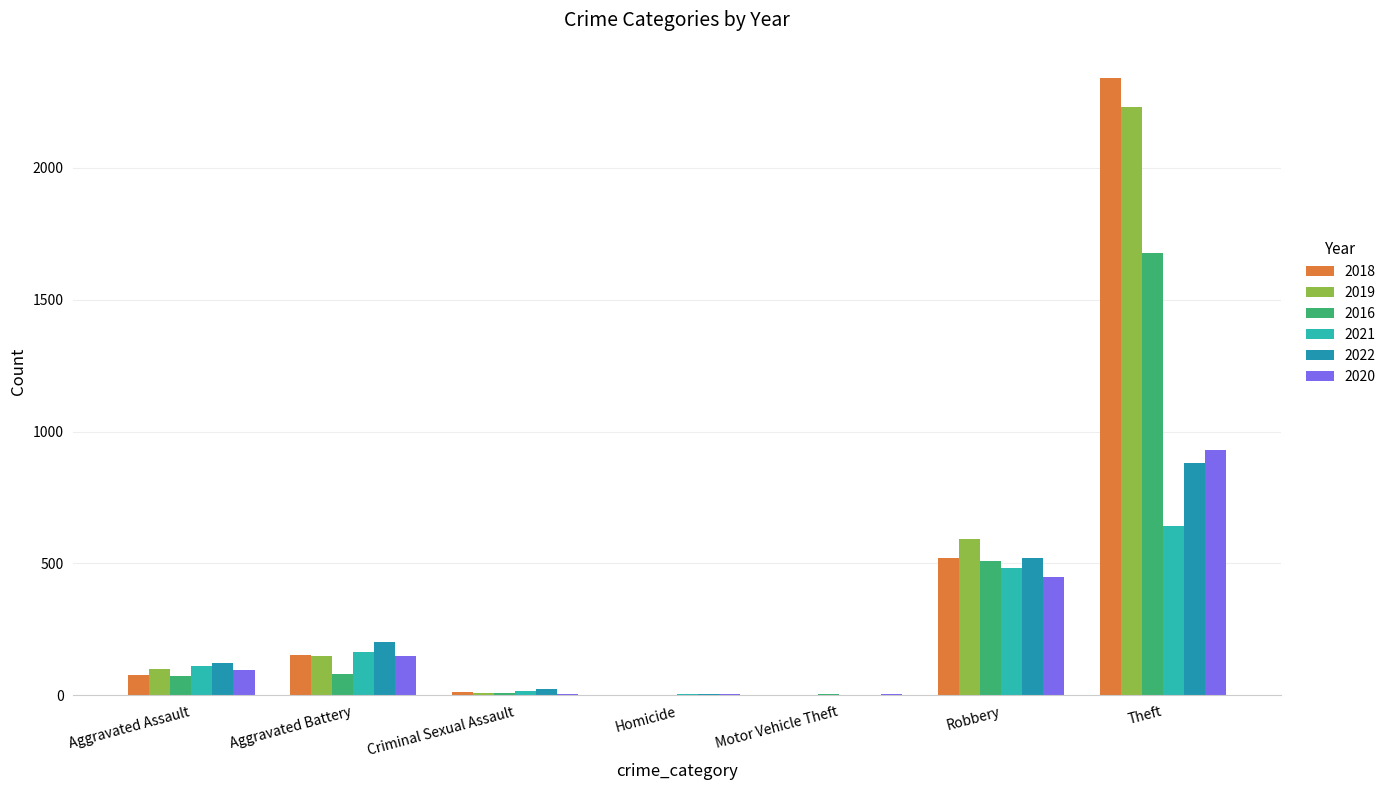

Count the number of categories in the chart.

7